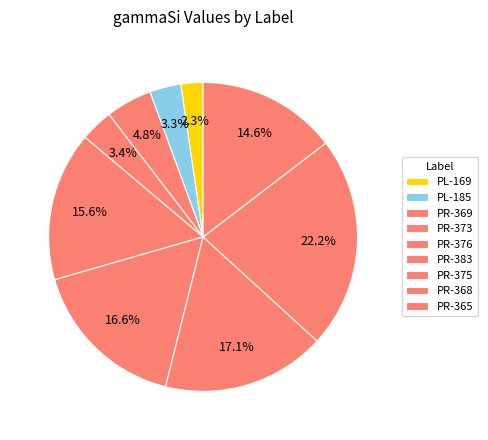

What percentage is the PR-376 slice, to the nearest percent?

16%